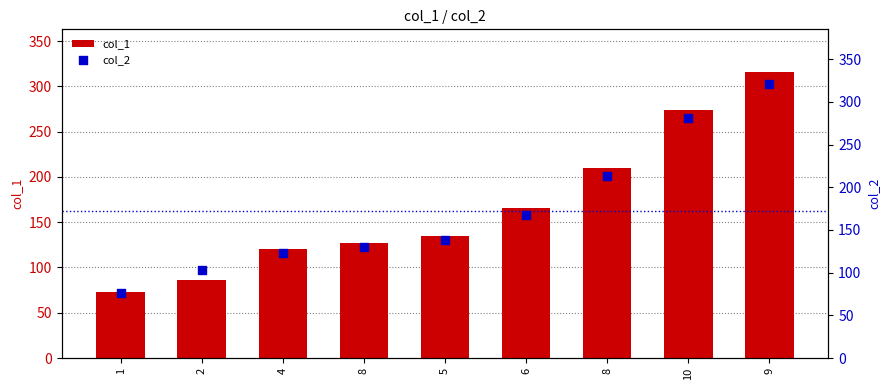

What are all the series names shown in the legend?

col_1, col_2